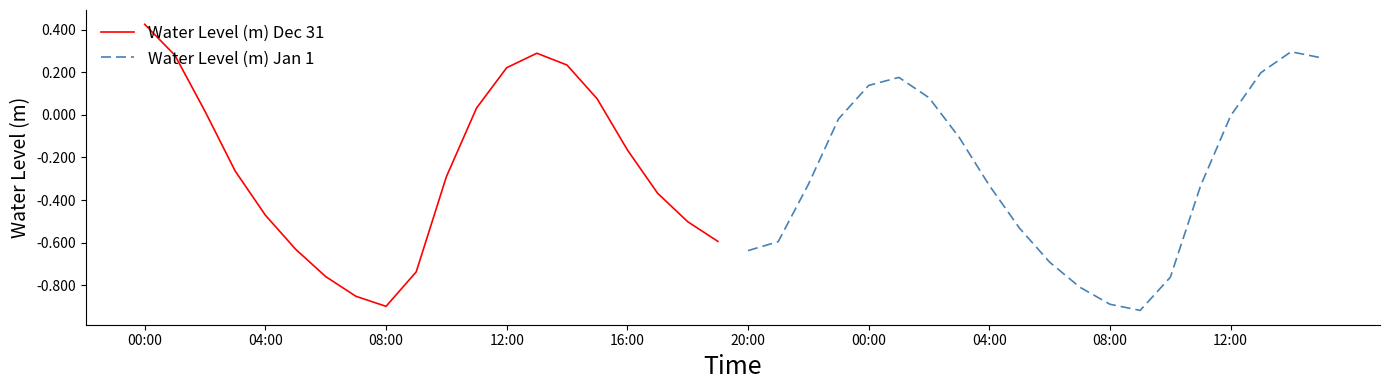

What are all the series names shown in the legend?

Water Level (m) Dec 31, Water Level (m) Jan 1